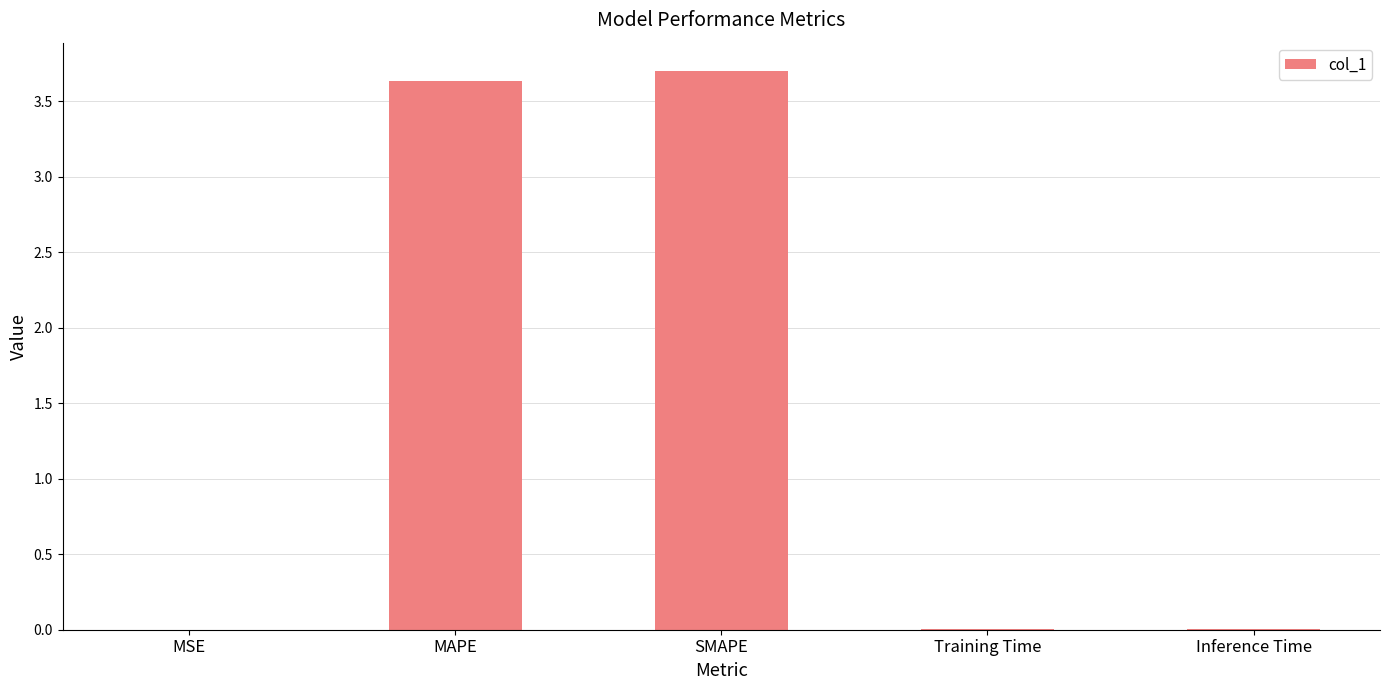

What is the sum of all values?

7.3